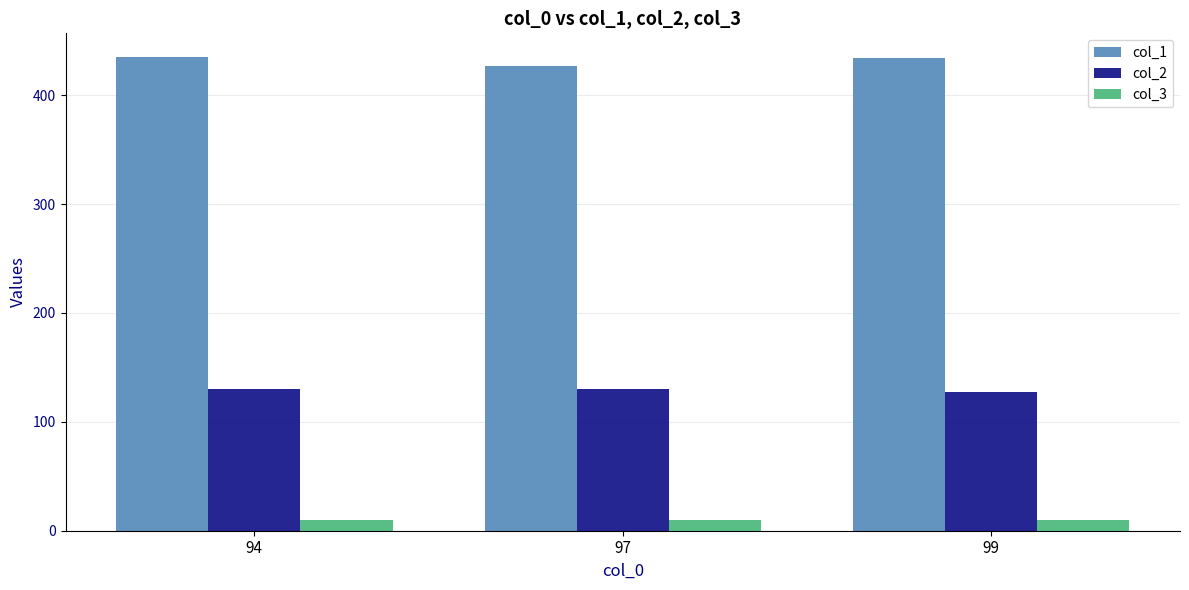

What is the highest value of the col_1 series?

435